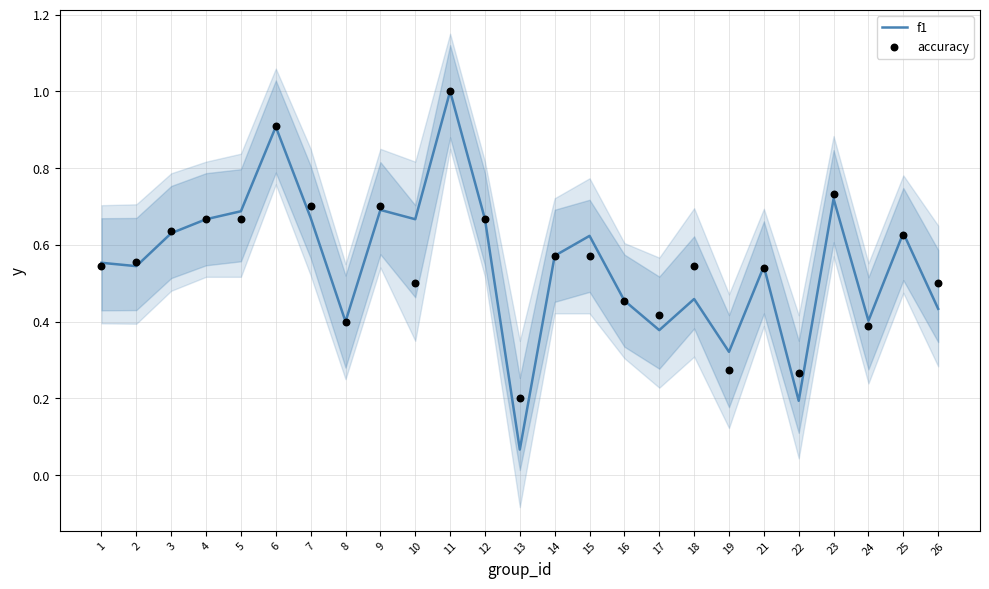

Which series reaches the minimum Y coordinate?

f1